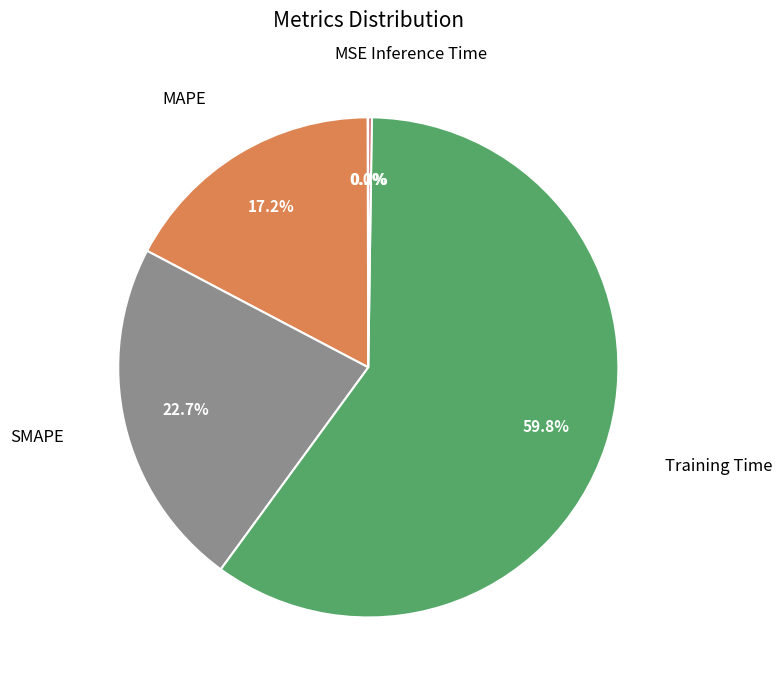

Does MAPE represent more than half of the total?

No